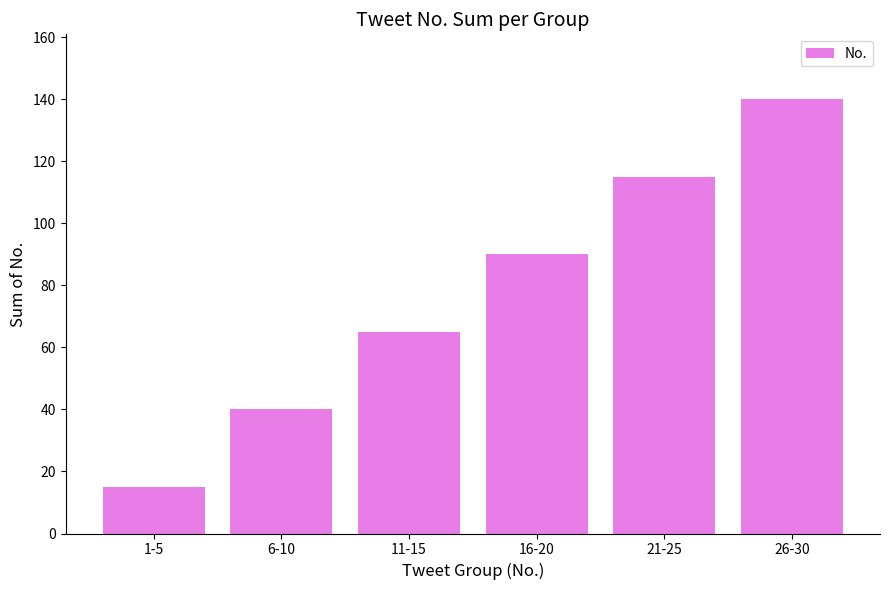

What is the minimum value shown in the chart?

15